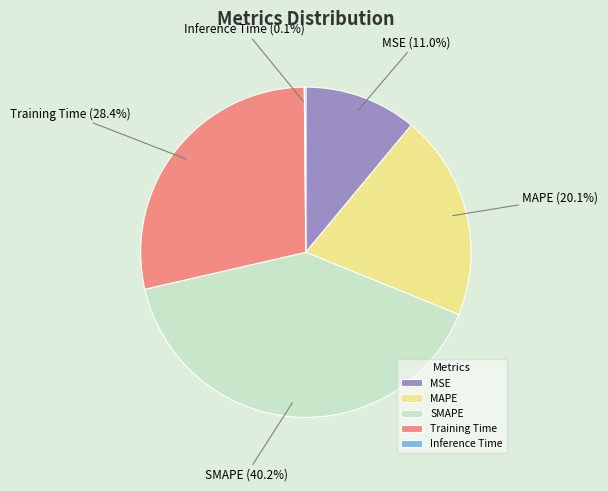

Does MAPE account for over 50% of the chart?

No